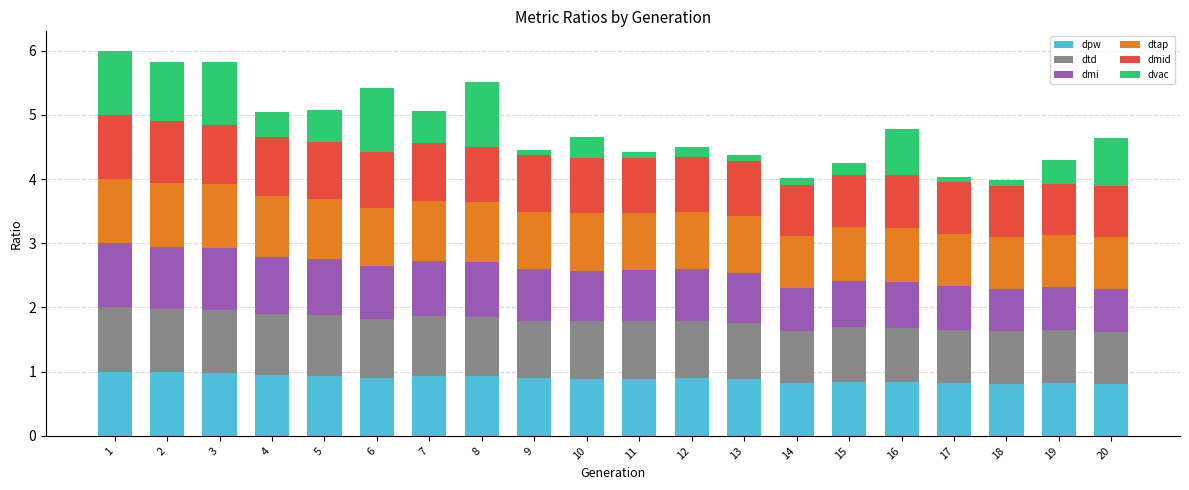

What is the maximum value for dpw?

1.0